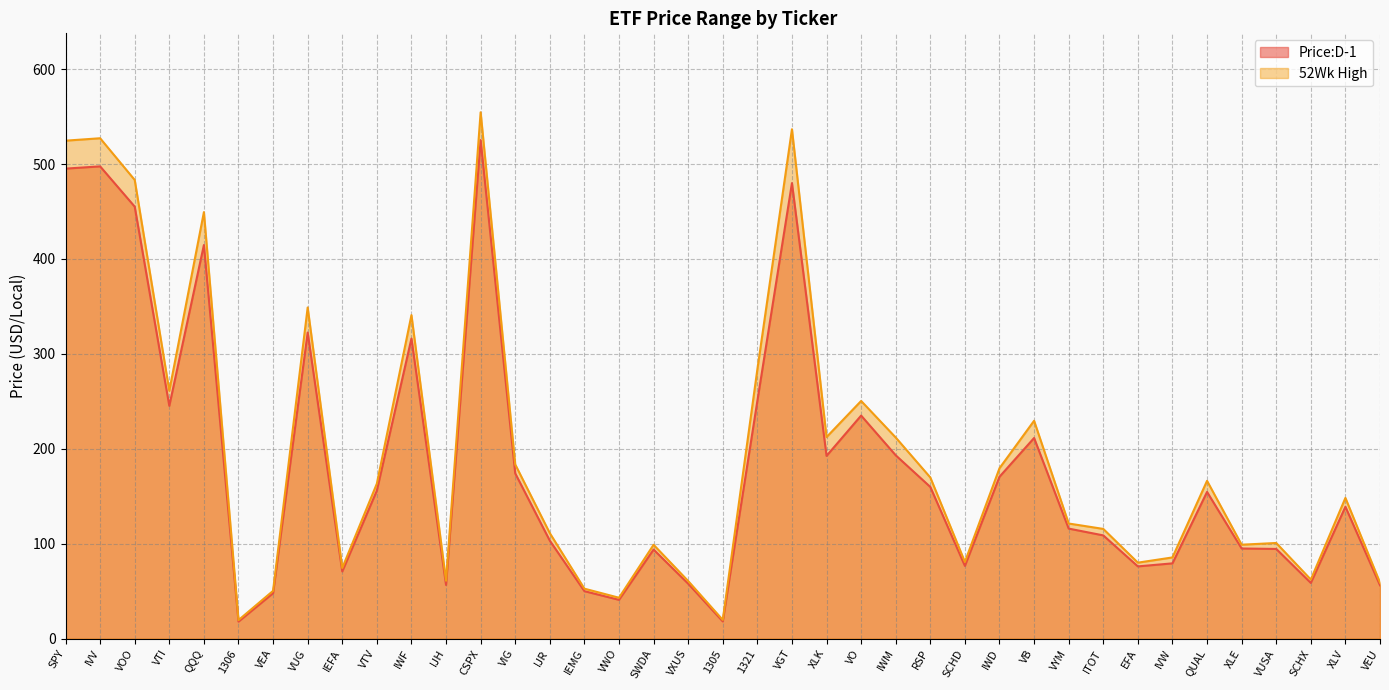

Where is Price:D-1 nearest to the value 271?

1321